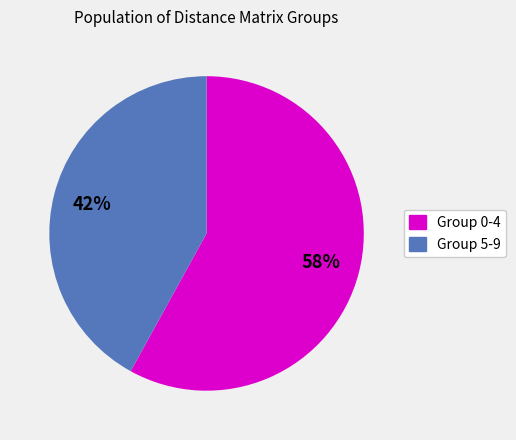

Is there any slice that represents more than half of the pie?

Yes